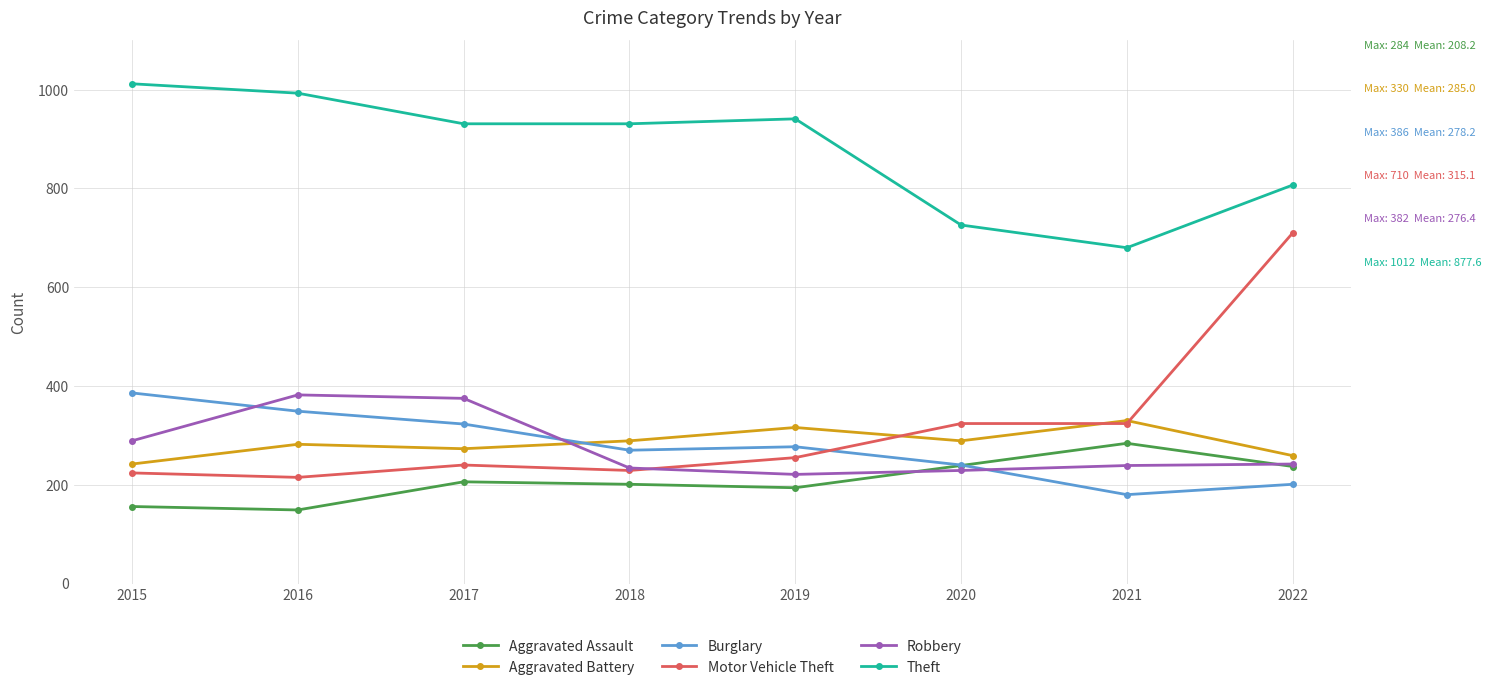

Is the value of Aggravated Assault at 2019 greater than the value of Theft at 2021?

No